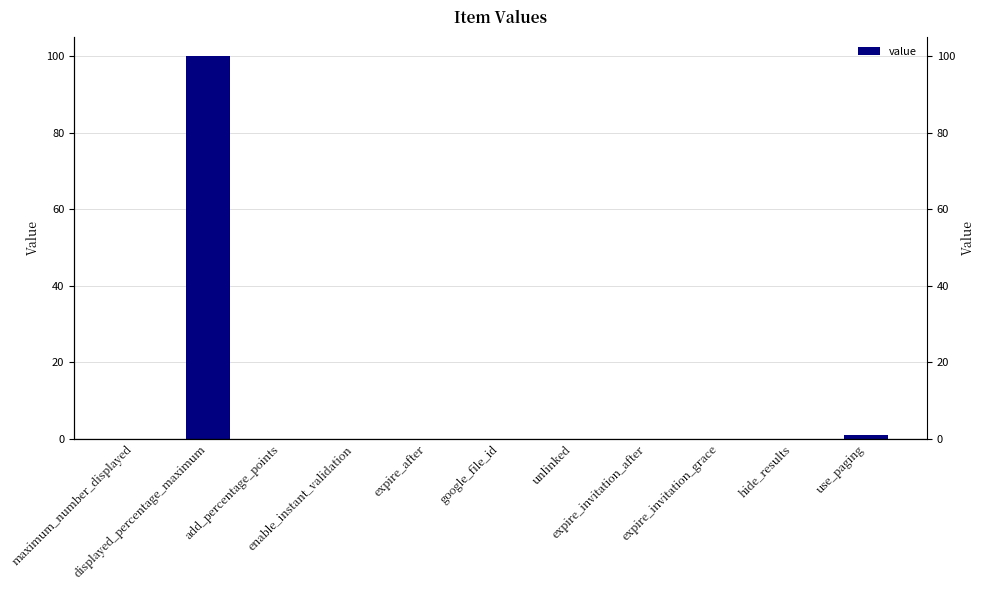

List the labels in order of value, largest first.

displayed_percentage_maximum, use_paging, maximum_number_displayed, add_percentage_points, enable_instant_validation, expire_after, google_file_id, unlinked, expire_invitation_after, expire_invitation_grace, hide_results